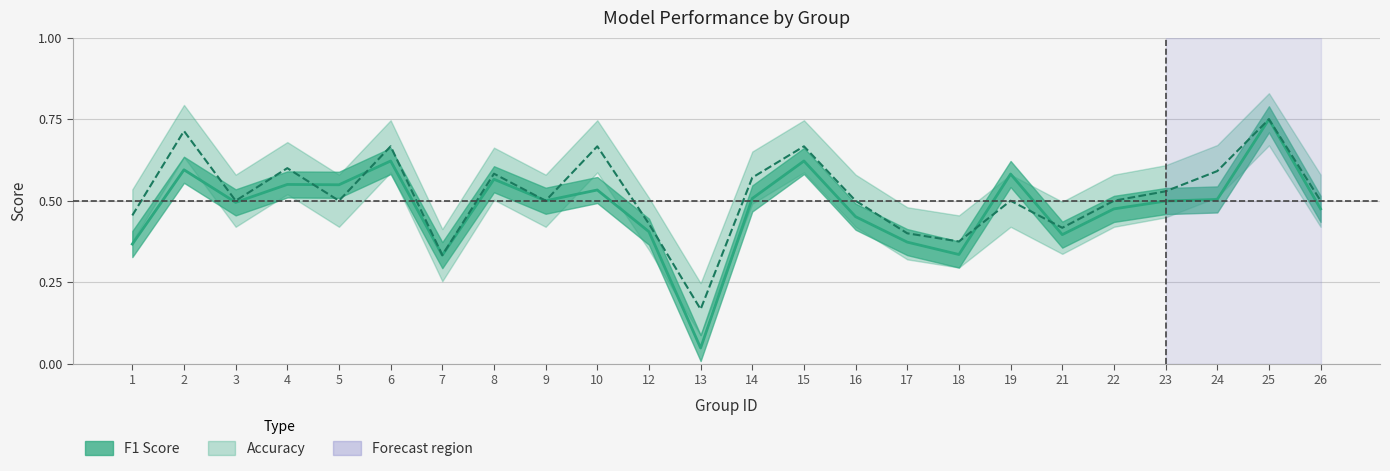

At which category does the chart reach its minimum across all series?

13